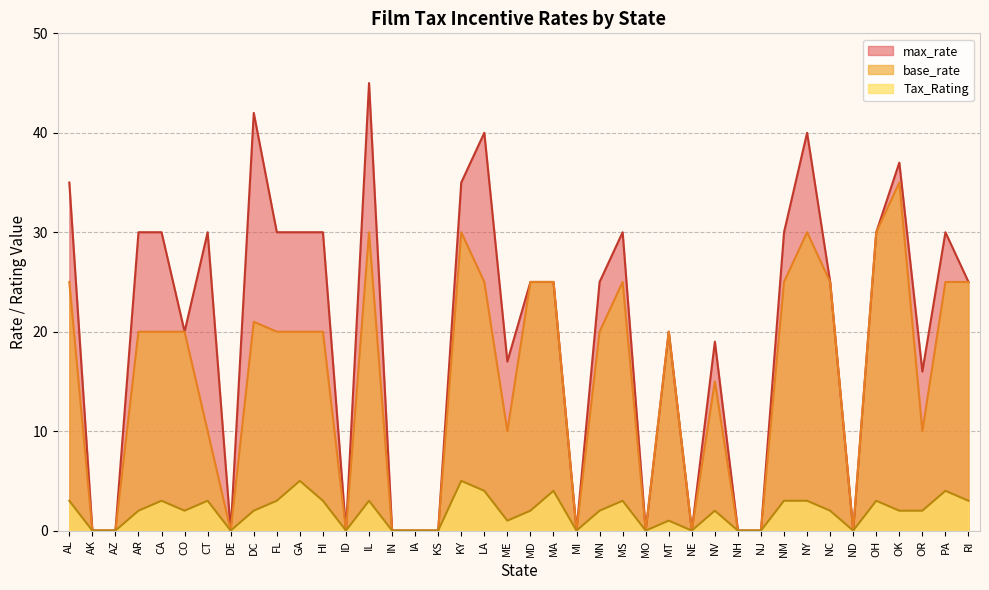

What is the label of the 40th point from the right?

AL